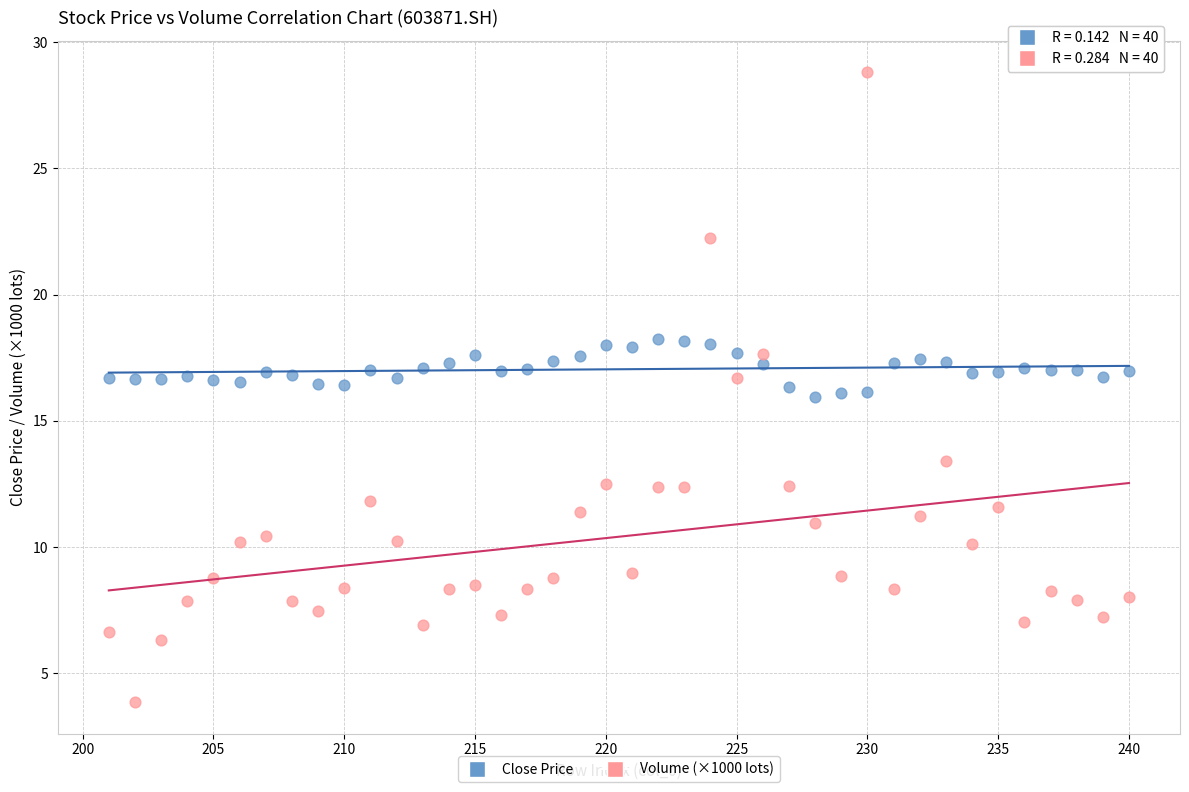

What is the X range (max minus min) for the scatter plot?

39.0